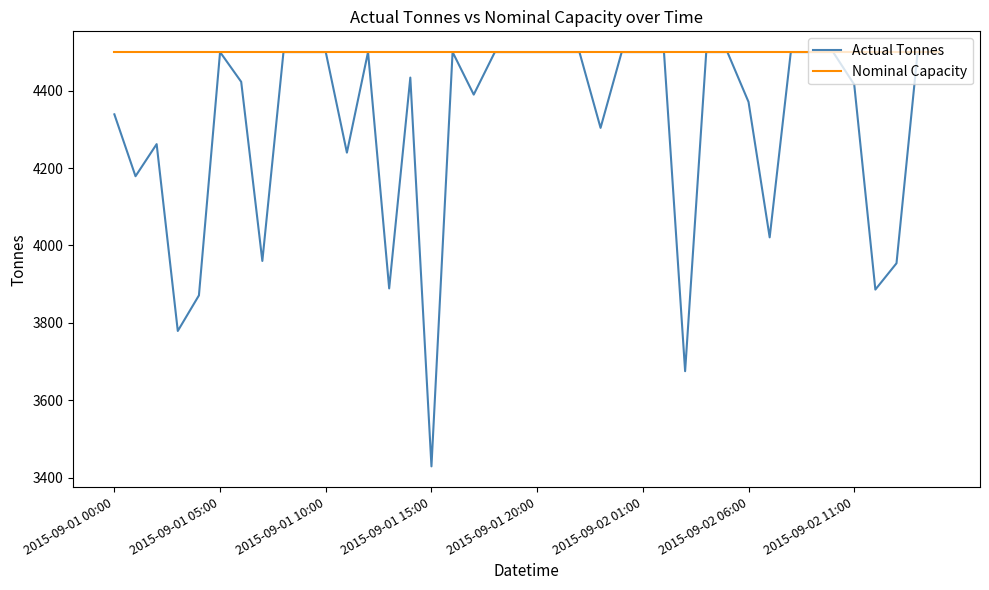

What is the greatest value displayed?

4500